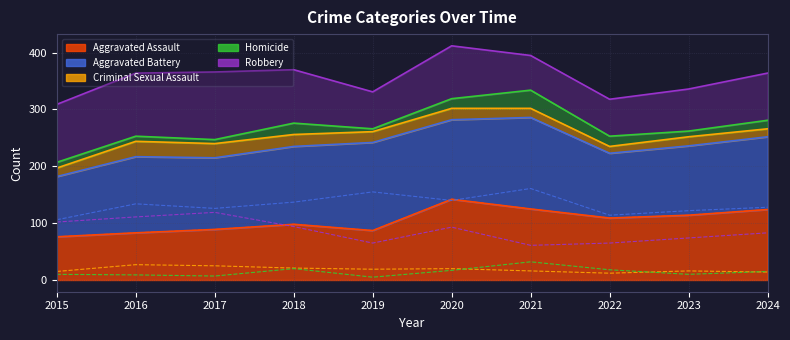

True or false: Criminal Sexual Assault and Robbery cross at least once.

False